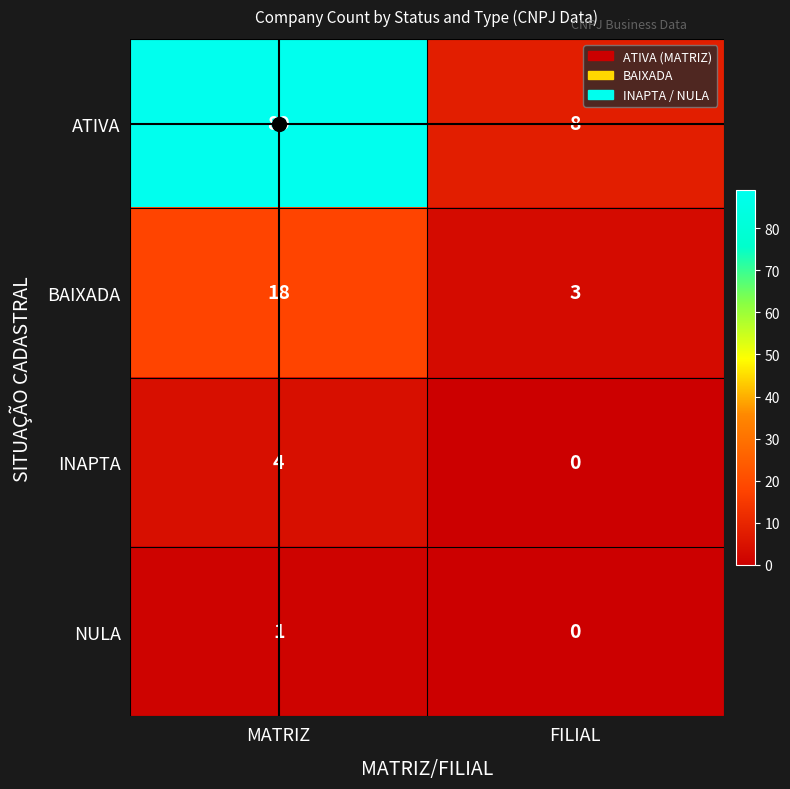

What is the sum of the BAIXADA values at FILIAL and MATRIZ?

21